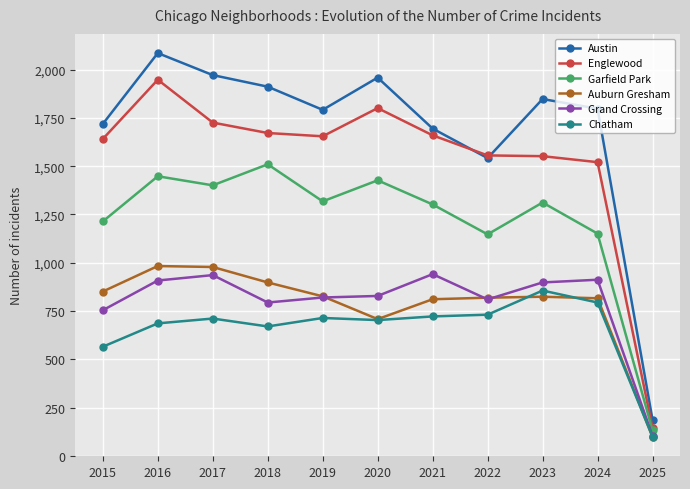

Which series changed the most between 2018 and 2019?

Garfield Park